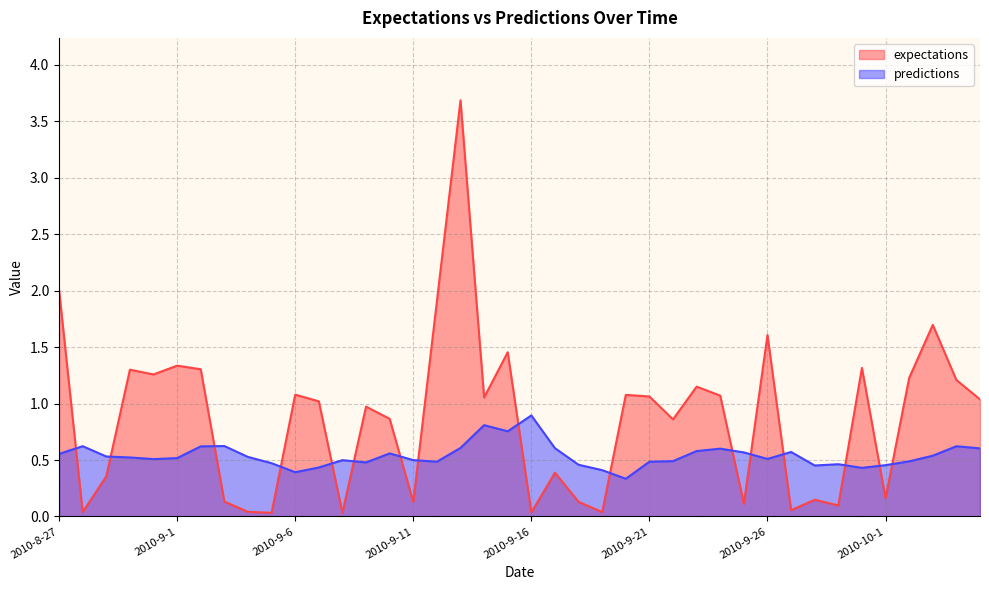

Where does the expectations series first go above 1?

2010-8-27